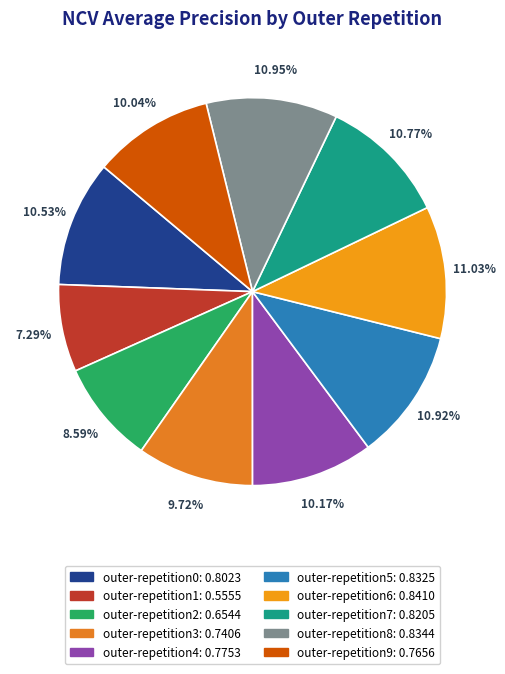

True or false: outer-repetition0 accounts for 11% of the total.

True